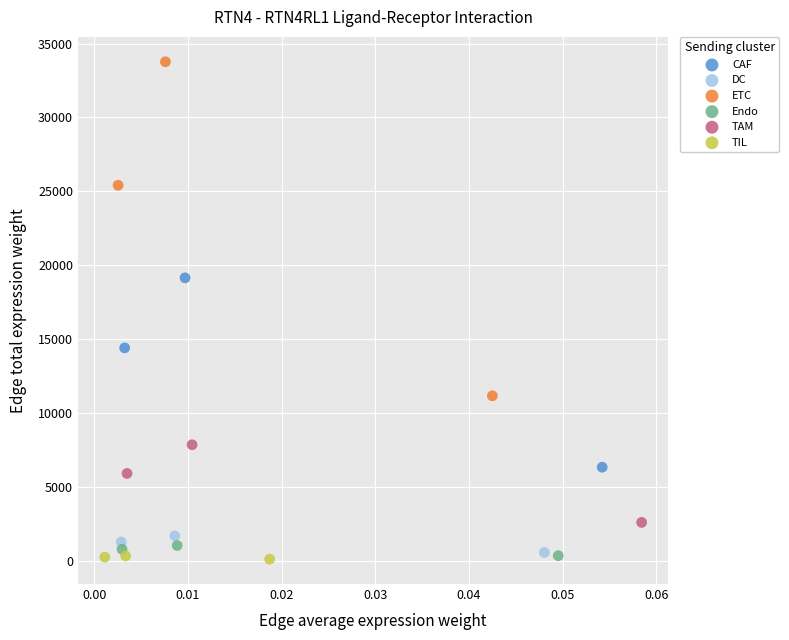

What are all the series names shown in the legend?

CAF, DC, ETC, Endo, TAM, TIL